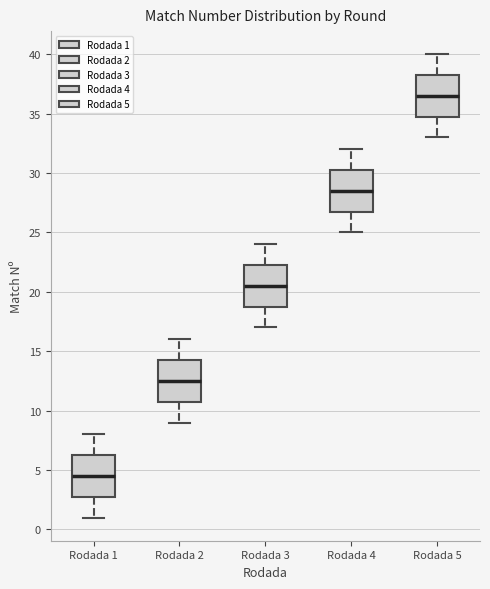

Reading left to right, read every box against the y-axis: the position of its median line, the range the box covers, and the ends of its whiskers. The values are not printed on the chart, so give them approximately, as read against the axis.

Rodada 1: median 4.5, box 3.0 to 6.5, whiskers 1.0 to 8.0
Rodada 2: median 12.5, box 11.0 to 14.5, whiskers 9.0 to 16.0
Rodada 3: median 20.5, box 19.0 to 22.5, whiskers 17.0 to 24.0
Rodada 4: median 28.5, box 27.0 to 30.5, whiskers 25.0 to 32.0
Rodada 5: median 36.5, box 35.0 to 38.5, whiskers 33.0 to 40.0